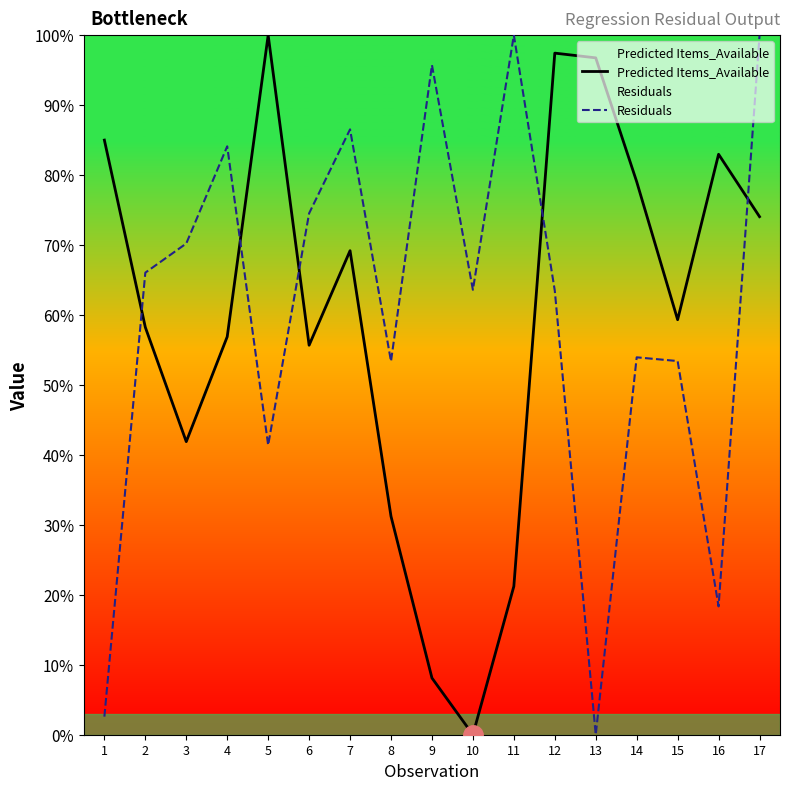

What is the difference between the second highest and minimum values in the Residuals series?

99.9